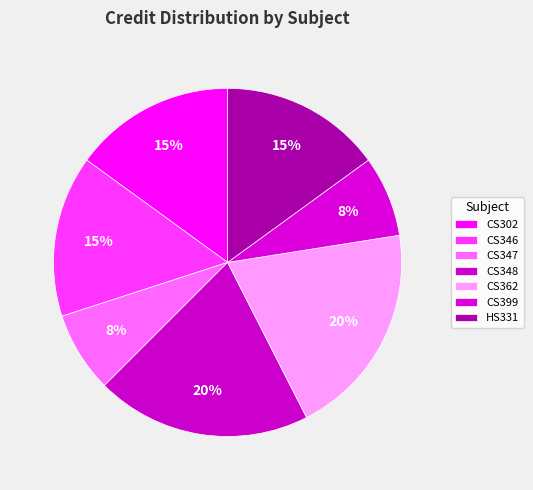

Combined, do CS362 and CS302 account for over 50%?

No